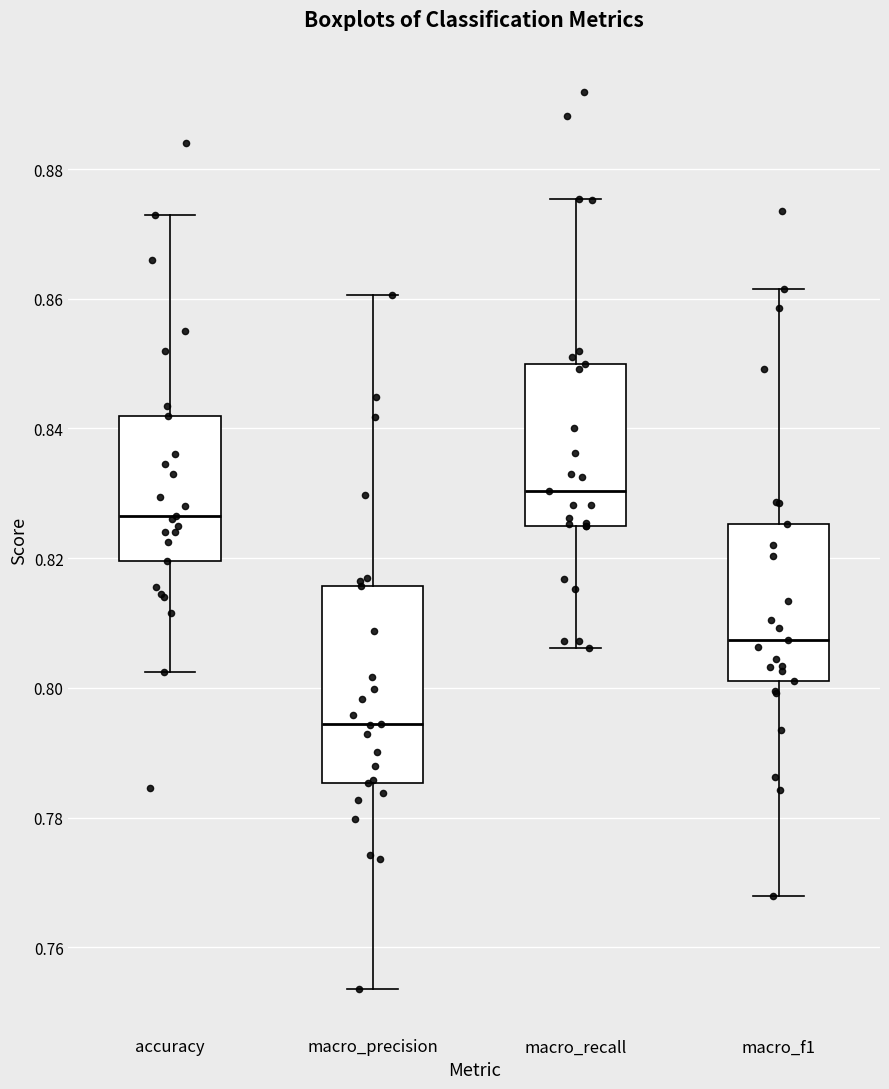

Reading left to right, read every box against the y-axis: the position of its median line, the range the box covers, and the ends of its whiskers. The values are not printed on the chart, so give them approximately, as read against the axis.

accuracy: median 0.826, box 0.820 to 0.842, whiskers 0.802 to 0.874
macro_precision: median 0.794, box 0.786 to 0.816, whiskers 0.754 to 0.860
macro_recall: median 0.830, box 0.826 to 0.850, whiskers 0.806 to 0.876
macro_f1: median 0.808, box 0.802 to 0.826, whiskers 0.768 to 0.862